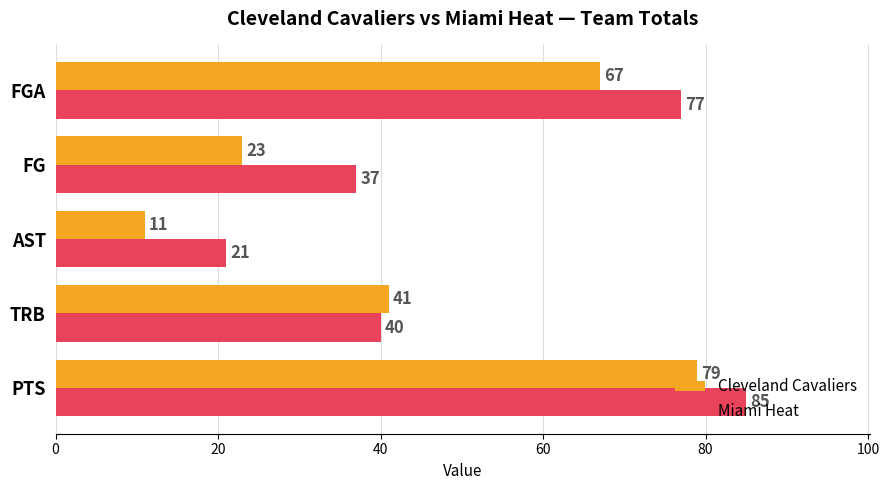

List the series in order of their overall mean, highest first.

Miami Heat, Cleveland Cavaliers